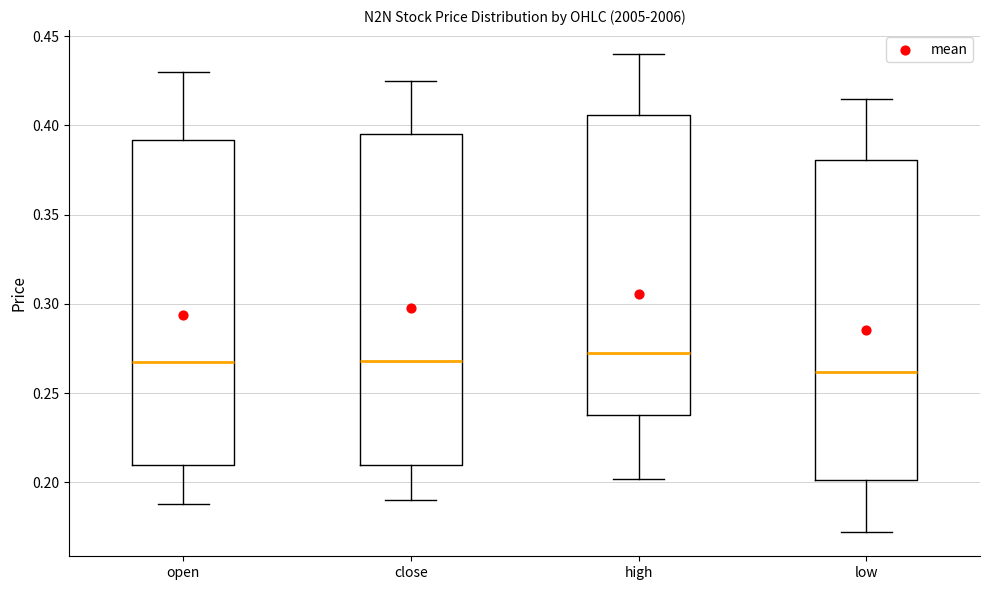

Reading left to right, transcribe this box plot: for each box, give where its median line is, the range the box spans, and where its two whiskers end, as read against the y-axis. The values are not printed on the chart, so give them approximately, as read against the axis.

open: median 0.270, box 0.210 to 0.390, whiskers 0.190 to 0.430
close: median 0.270, box 0.210 to 0.395, whiskers 0.190 to 0.425
high: median 0.275, box 0.240 to 0.405, whiskers 0.200 to 0.440
low: median 0.260, box 0.200 to 0.380, whiskers 0.170 to 0.415